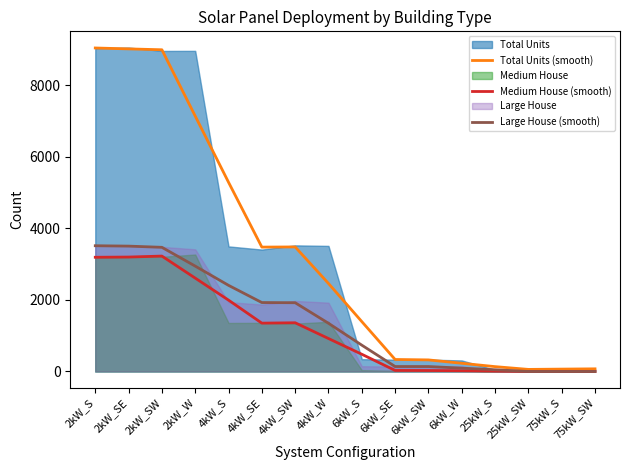

At which label does Large House (smooth) first exceed 1348?

2kW_S